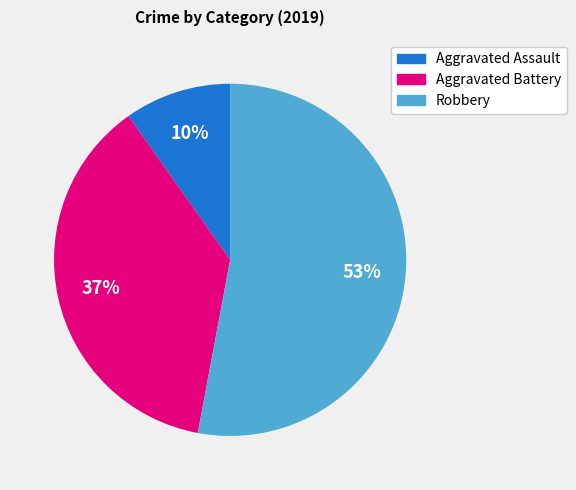

Do Aggravated Battery and Aggravated Assault together represent more than half of the pie?

No